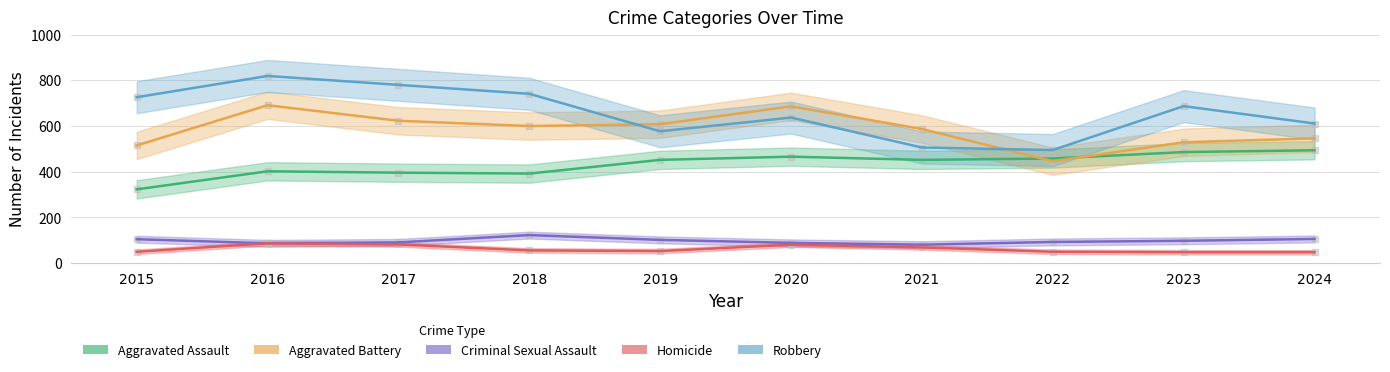

True or false: Aggravated Battery and Criminal Sexual Assault intersect in this chart.

False